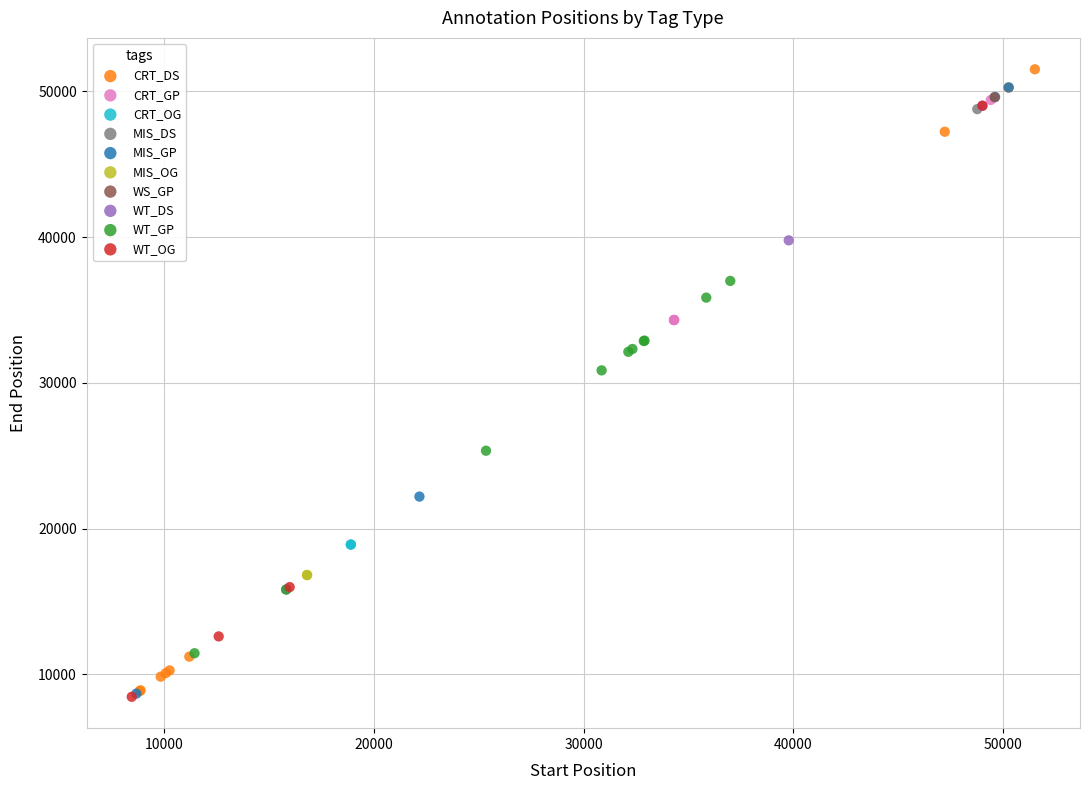

Which series contains the highest Y value?

CRT_DS